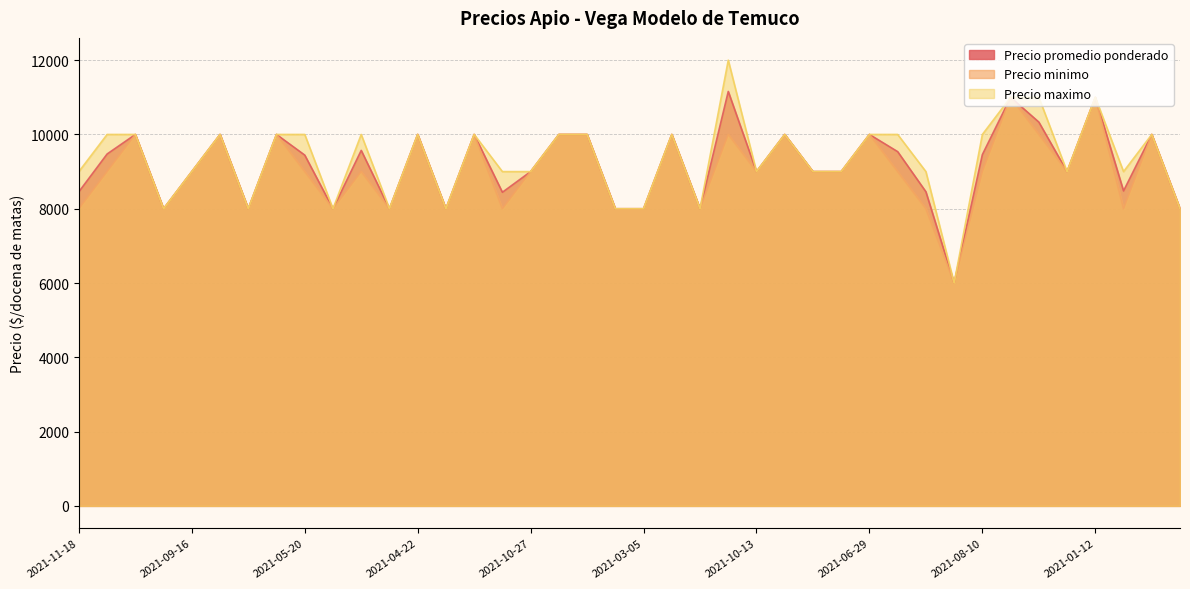

In Precio maximo, how many points are lower than both neighbors (excluding endpoints)?

10